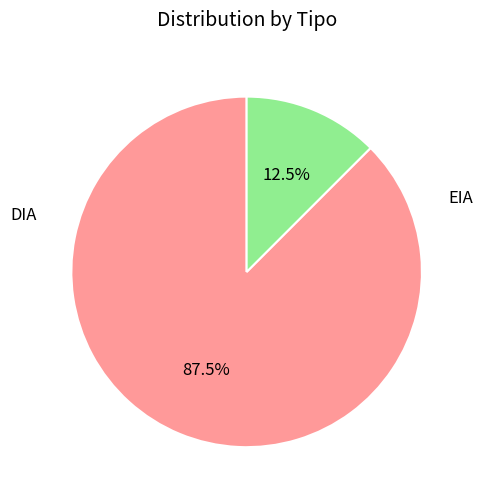

Does any single category account for the majority?

Yes